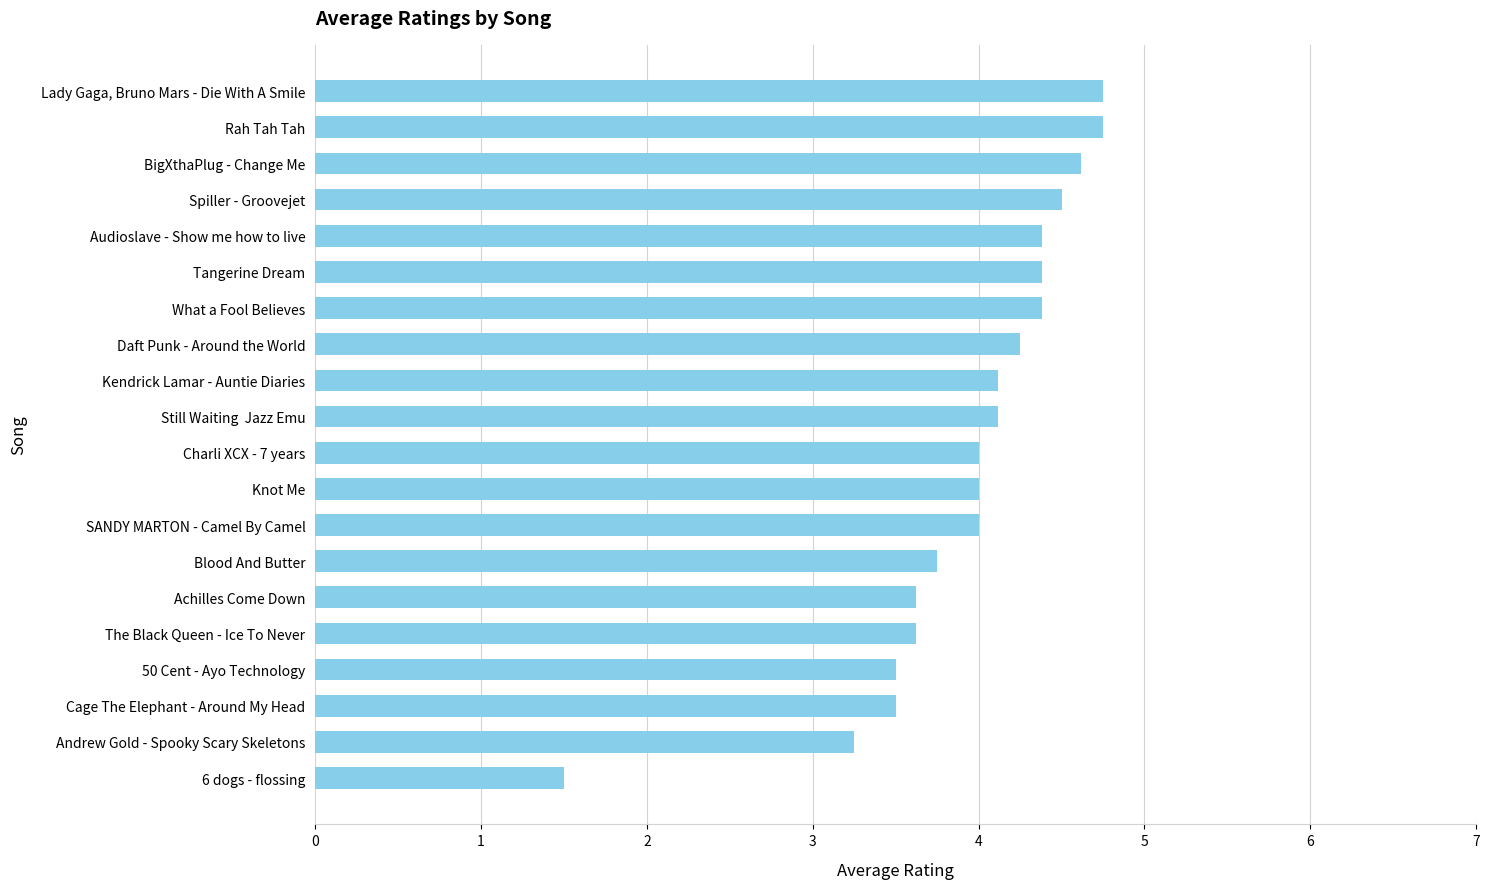

What is the maximum value shown in the chart?

4.8